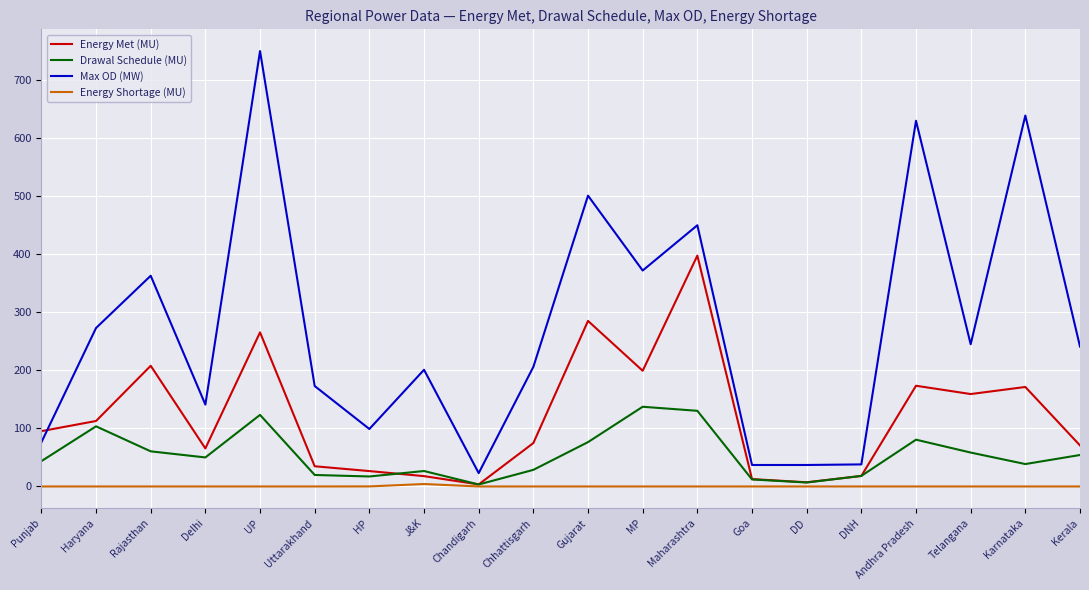

What is the average value of the Drawal Schedule (MU) series?

54.5